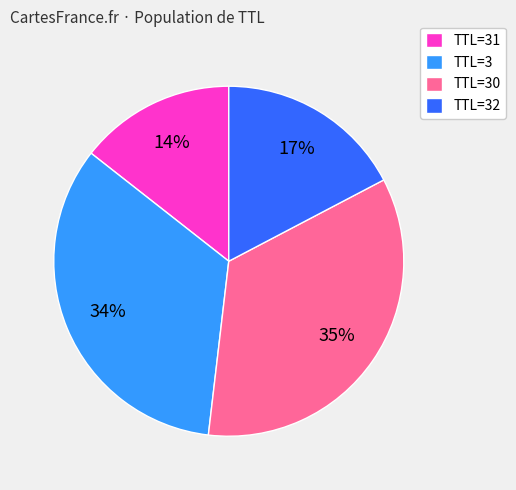

Do TTL=31 and TTL=30 together represent more than half of the pie?

No